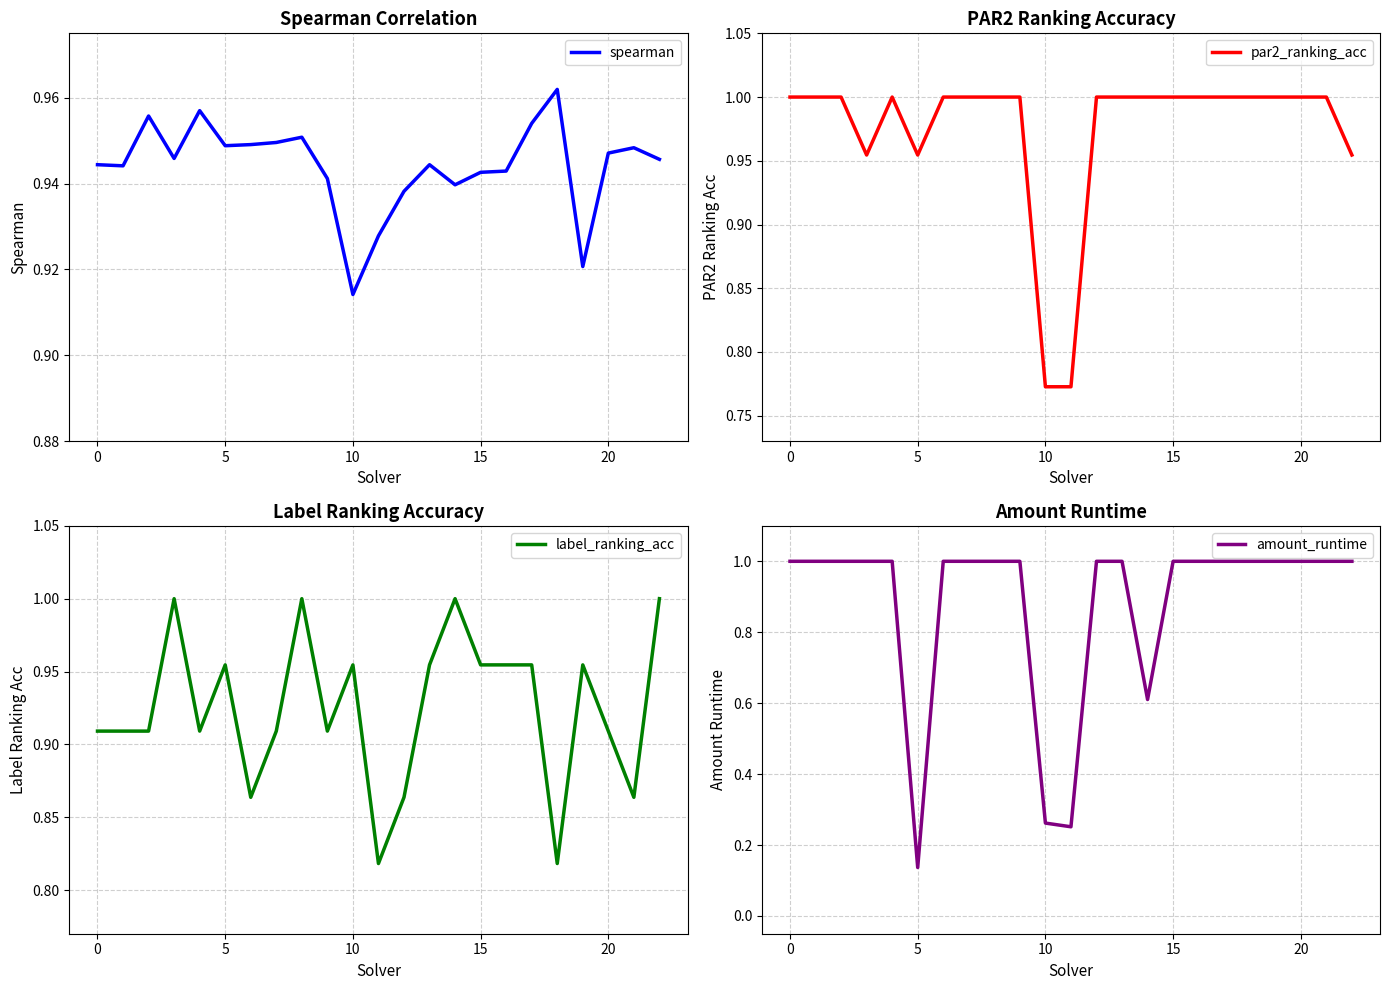

List the series in order of their overall mean, lowest first.

amount_runtime, label_ranking_acc, spearman, par2_ranking_acc